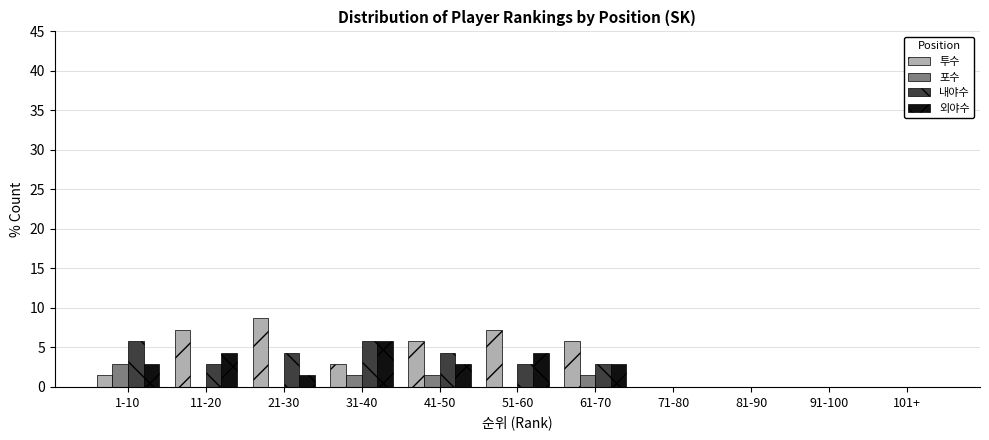

Which category has the highest value in the 투수 series?

21-30